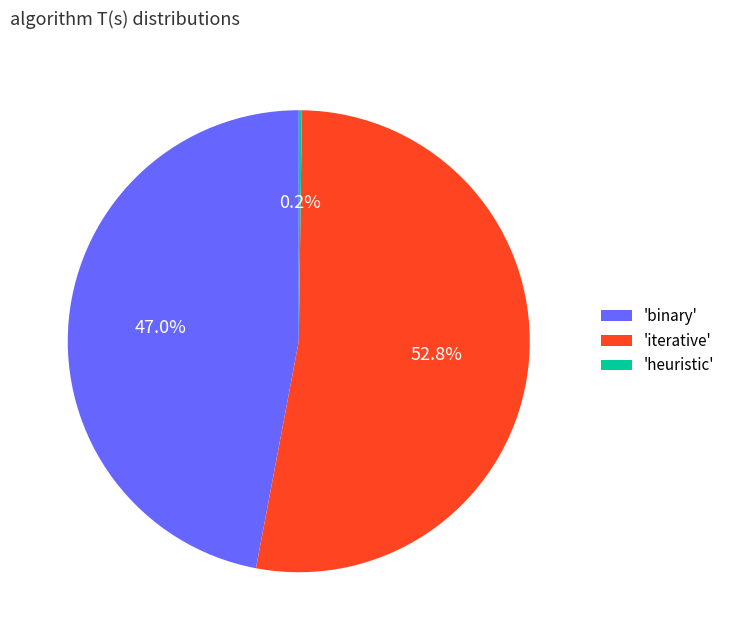

How much of the chart is everything except 'binary'?

53.0%